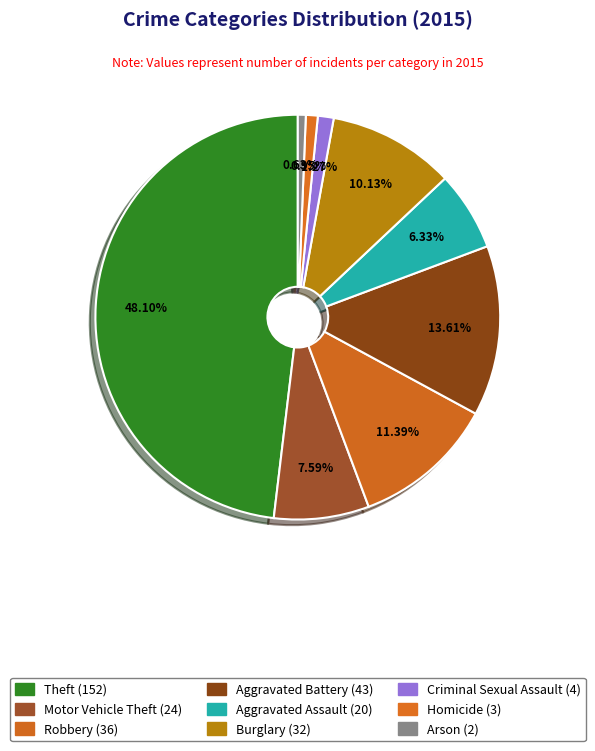

Count the number of slices in the pie.

9